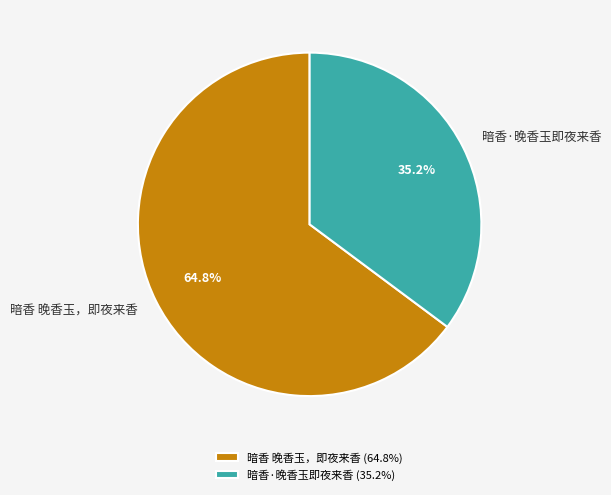

Which slice represents more than half of the pie?

暗香 晚香玉，即夜来香